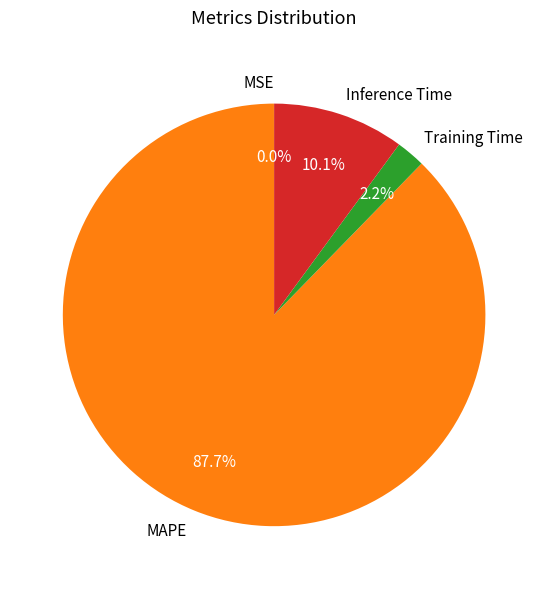

To the nearest percent, what is the difference between the largest and smallest slice percentages?

88%